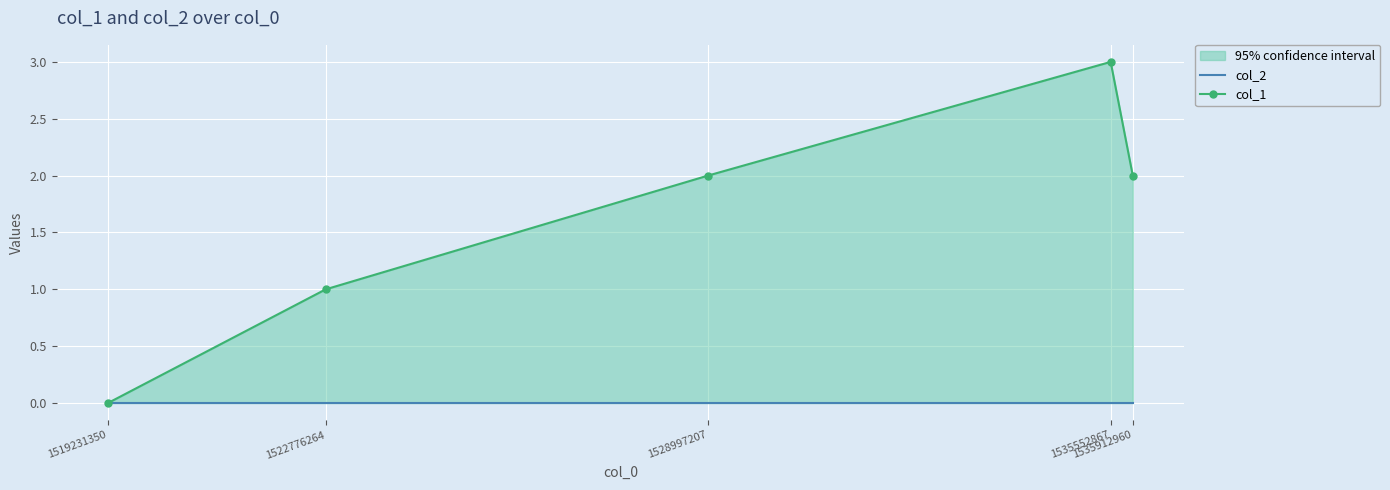

Rank the series by their maximum value, from highest to lowest.

col_1, col_2